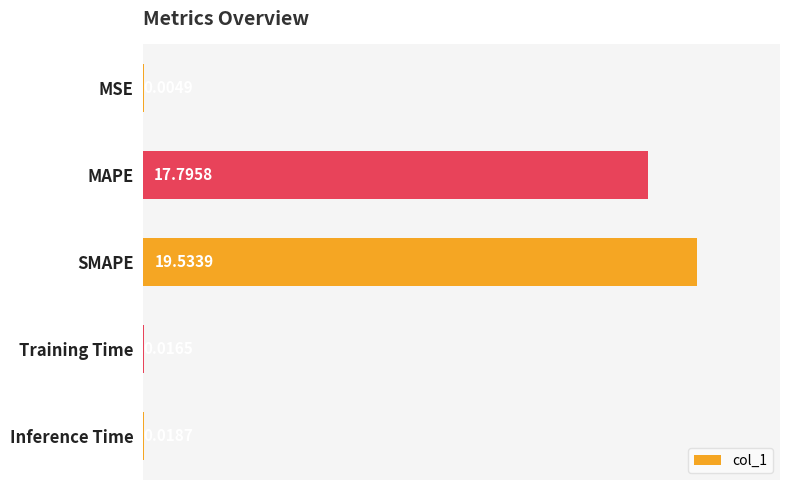

Which category has the highest value across all series?

SMAPE